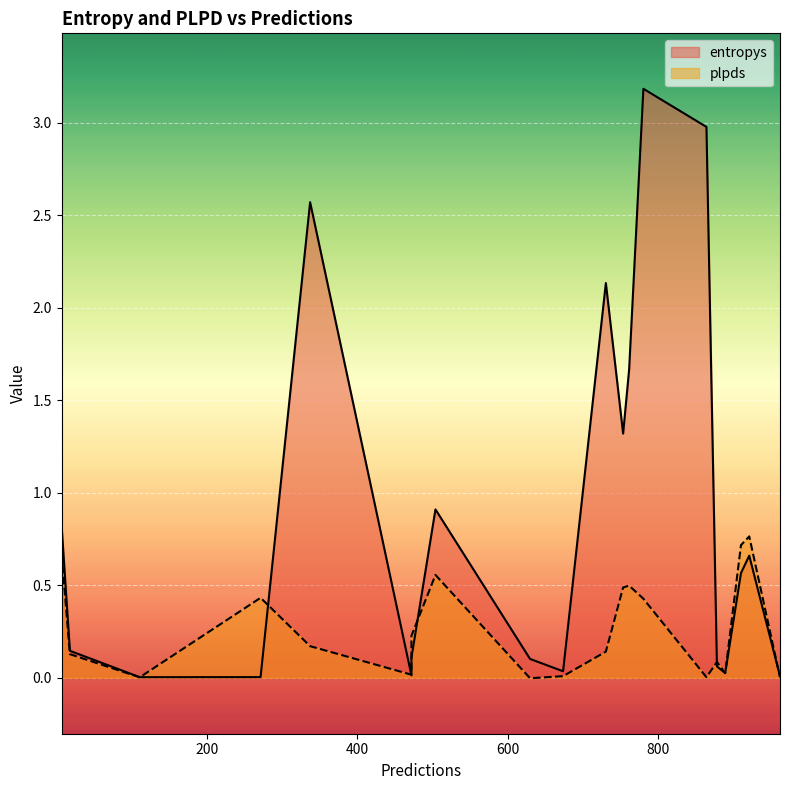

True or false: plpds and entropys cross at least once.

True